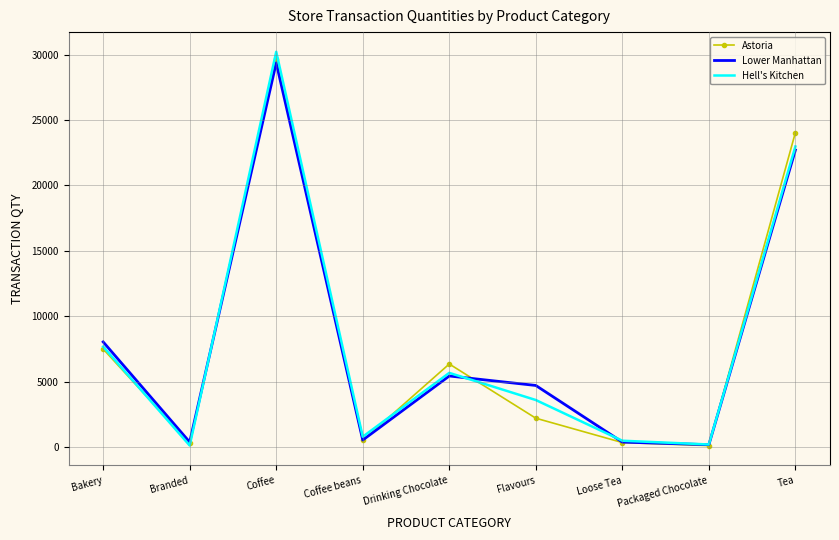

The Lower Manhattan series shows 180 at Packaged Chocolate. True or false?

True